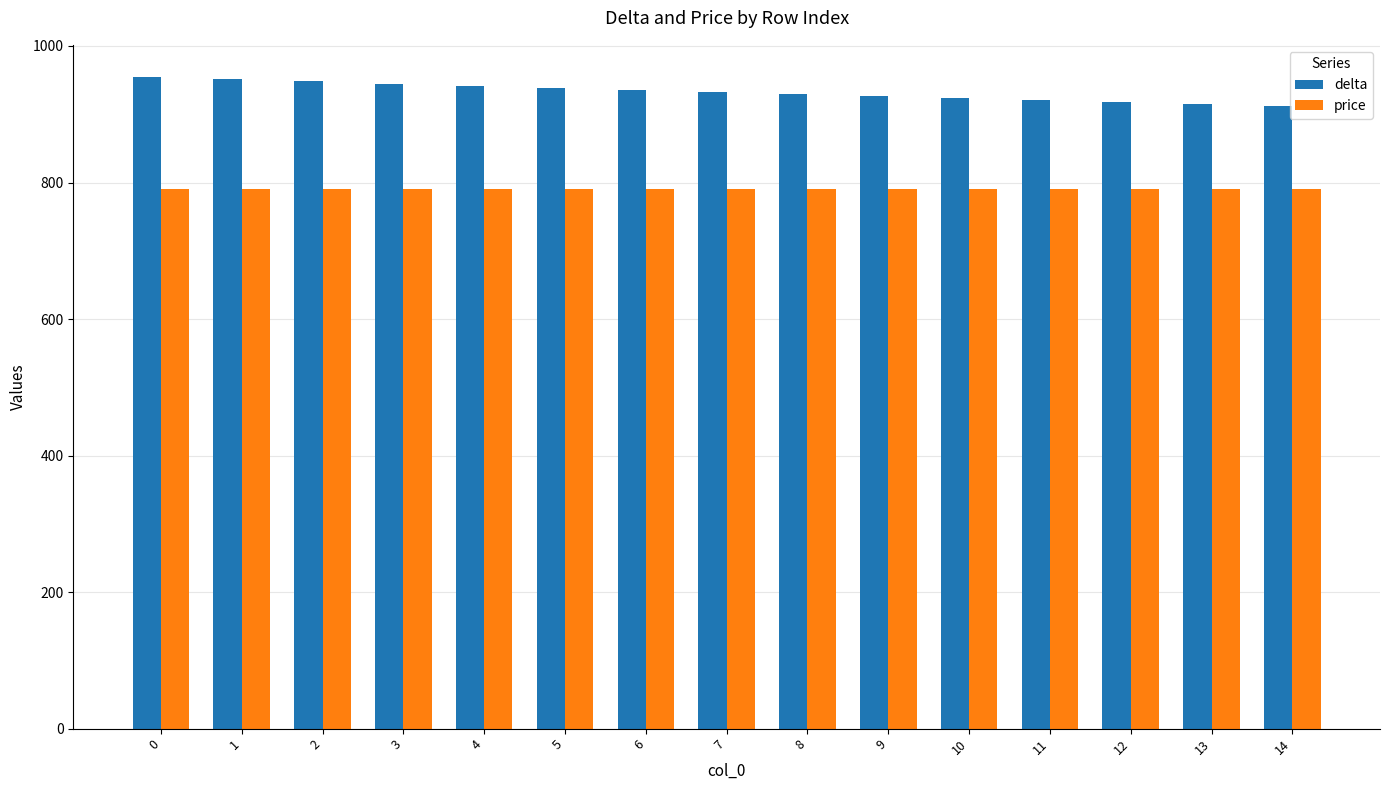

Is it true that price equals 394 at 1?

False